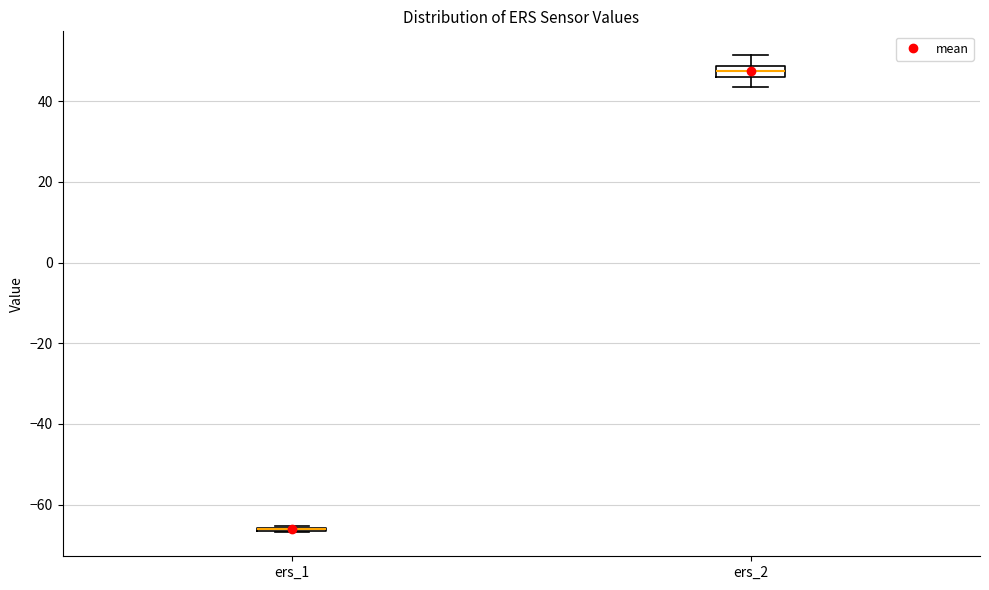

Which box is the tallest, from its lower edge to its upper edge?

ers_2